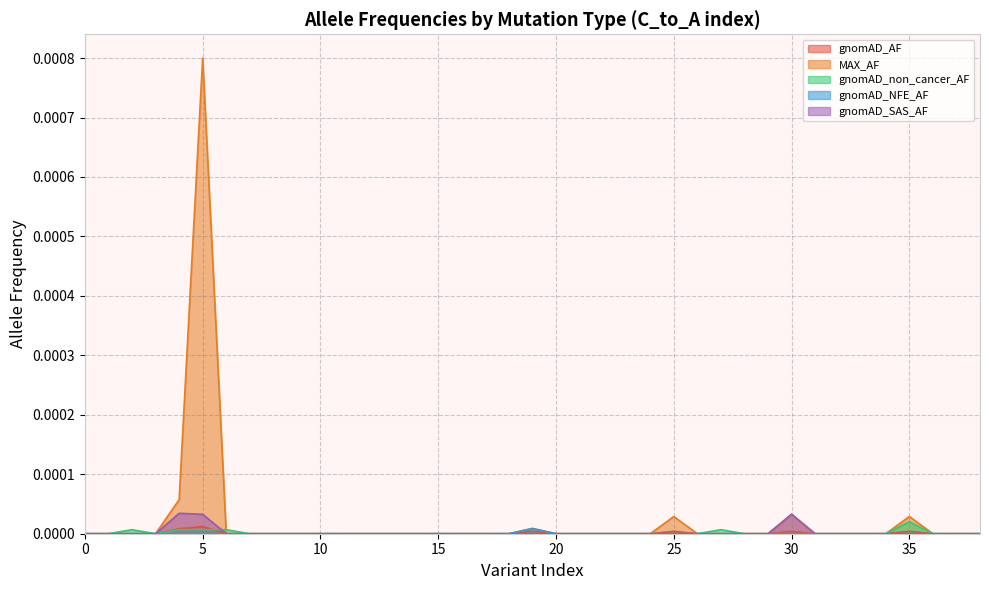

True or false: gnomAD_SAS_AF has more than 1 points higher than both neighbors.

True